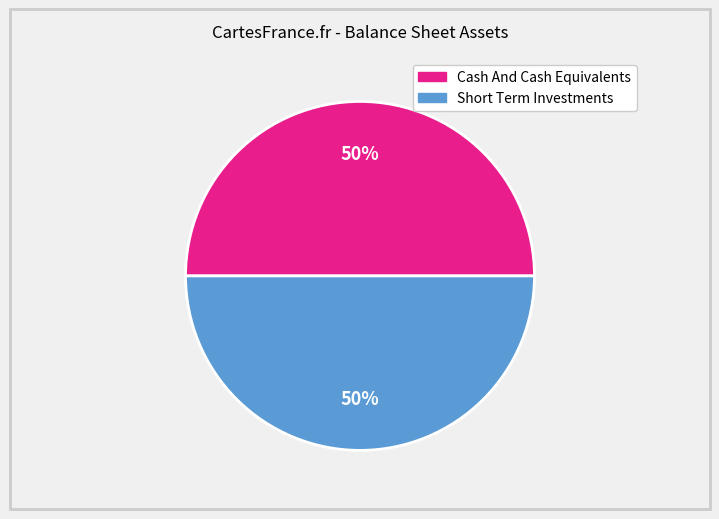

To the nearest percent, what is the difference between the Short Term Investments and Cash And Cash Equivalents slice percentages?

0%